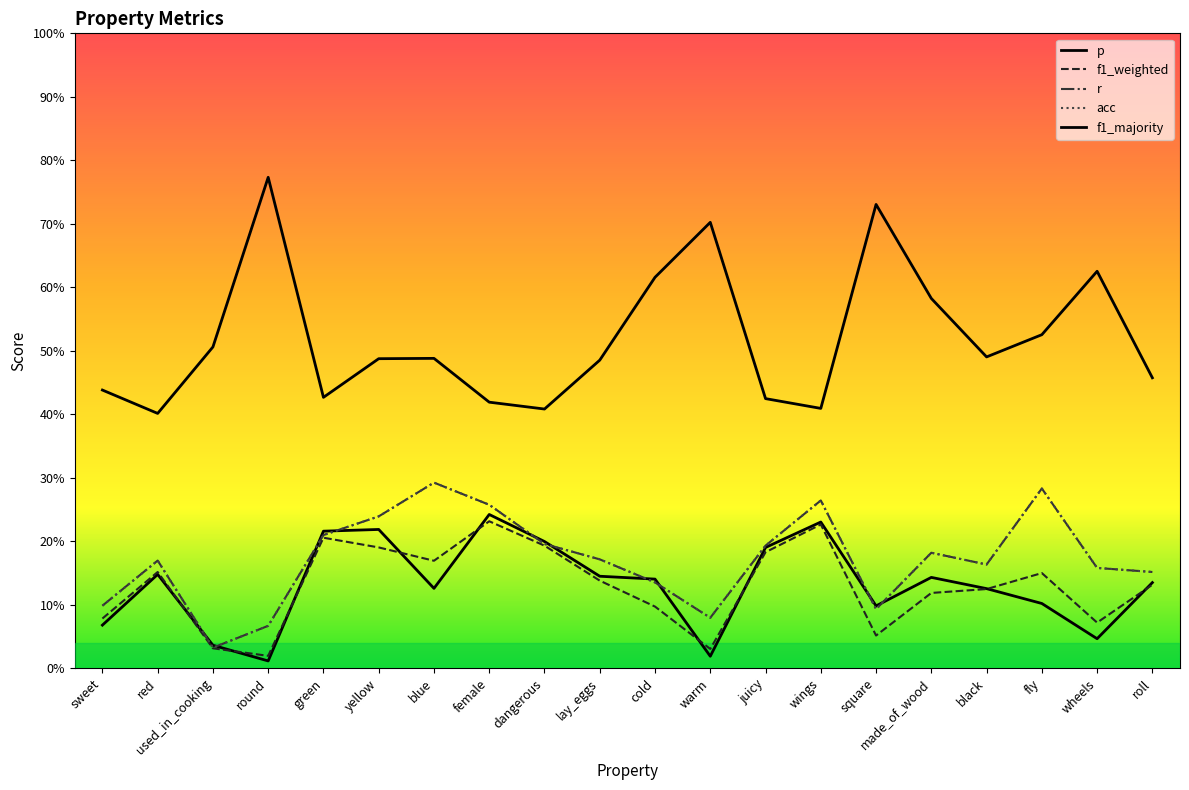

Which series has the largest total across all categories?

f1_majority